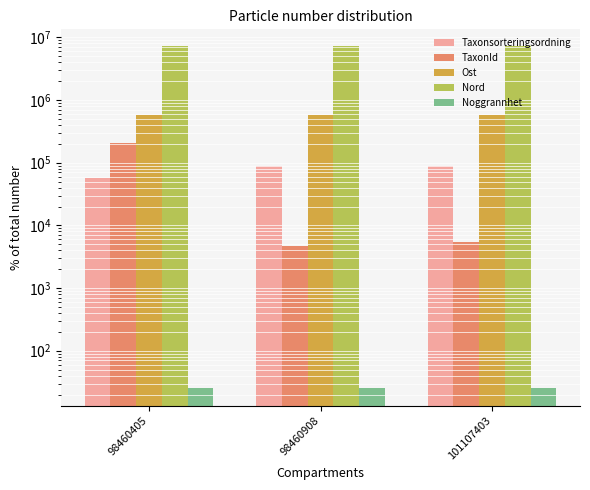

What is the difference between the second highest and minimum values in the Ost series?

108.5